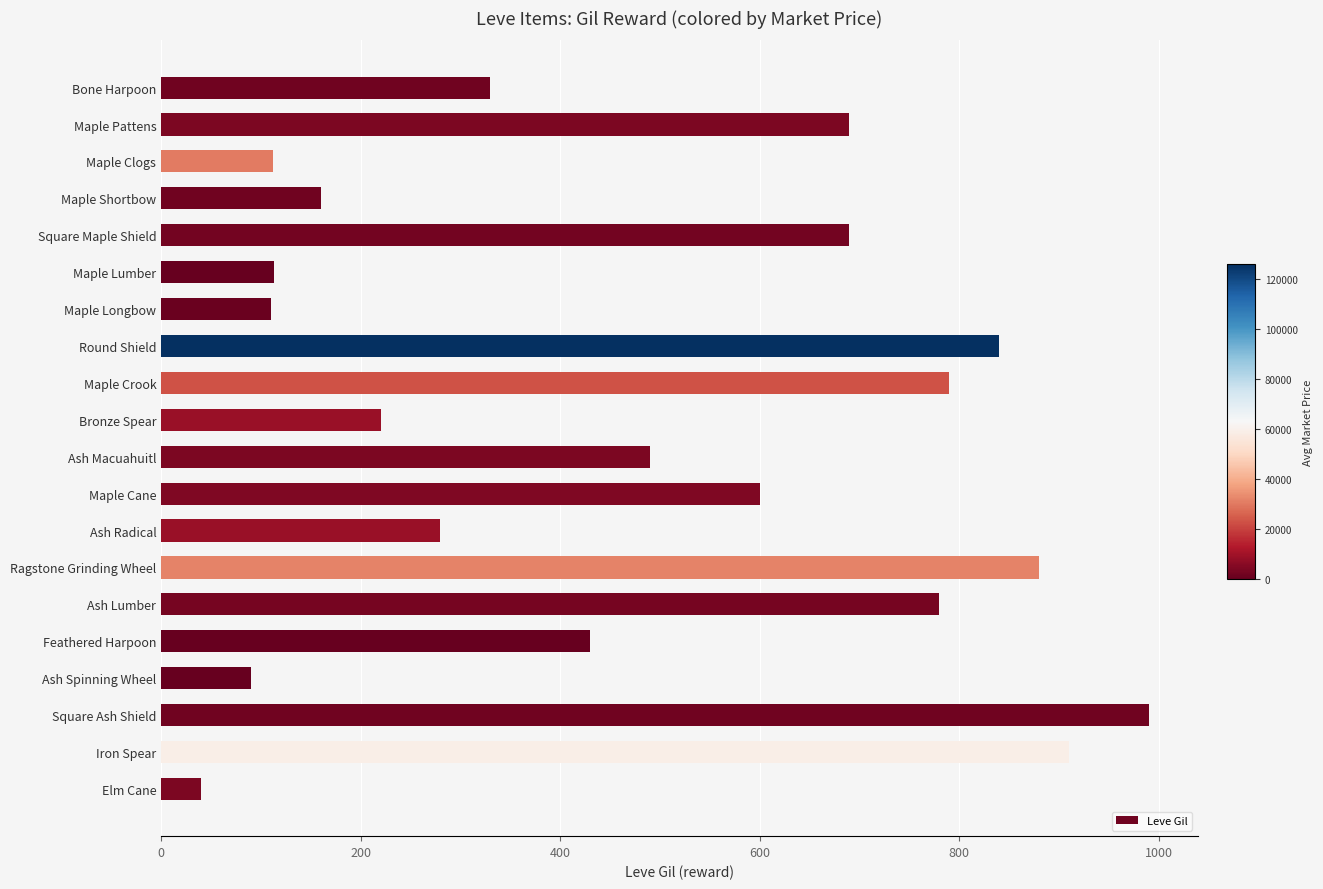

Approximately how many times larger is the value at Feathered Harpoon compared to Ash Macuahuitl?

0.9